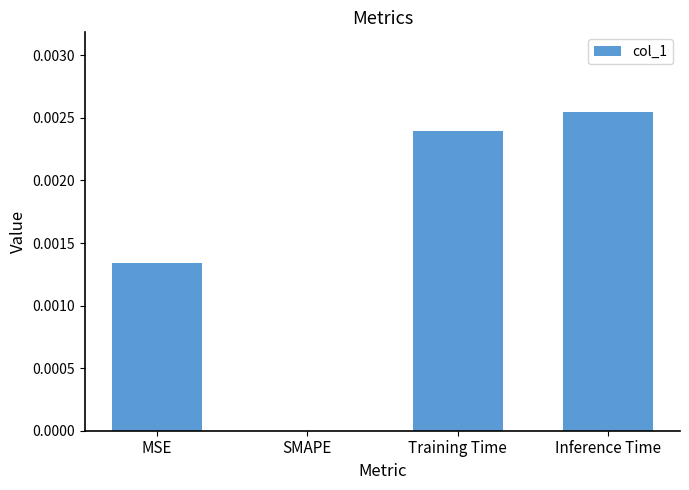

Between SMAPE and Inference Time, which is larger?

Inference Time